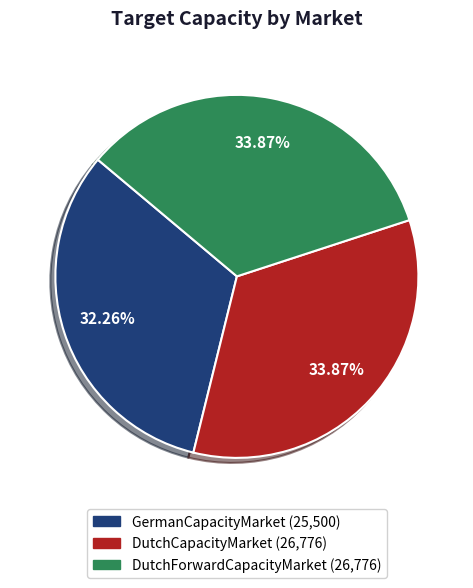

To the nearest percent, what is the average slice percentage?

33%